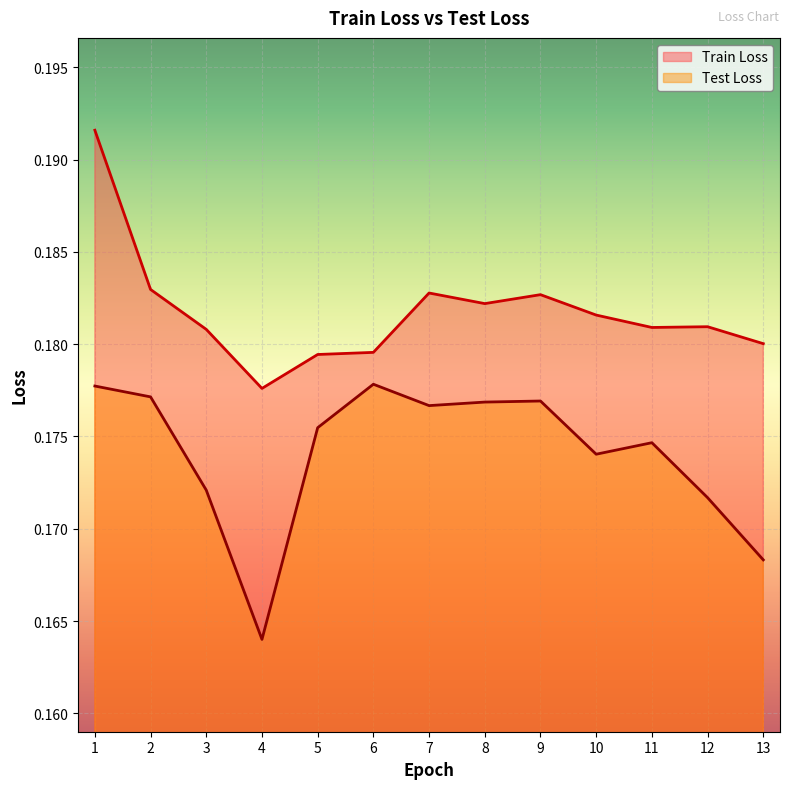

True or false: Test Loss has a value of 0.0 at 8.

False